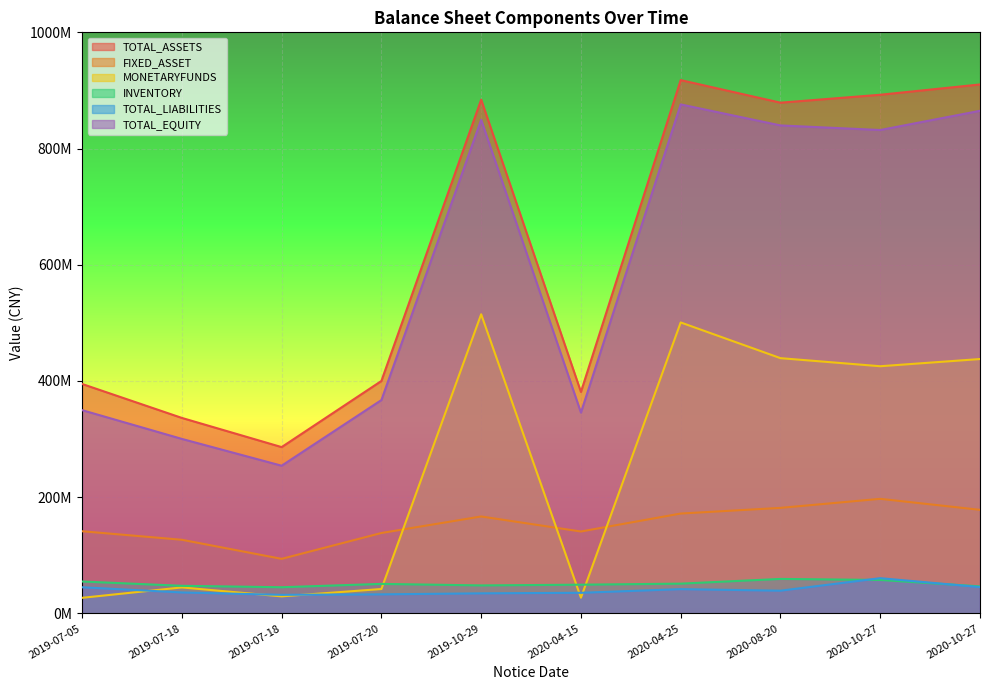

What is the average value of the INVENTORY series?

51100418.9